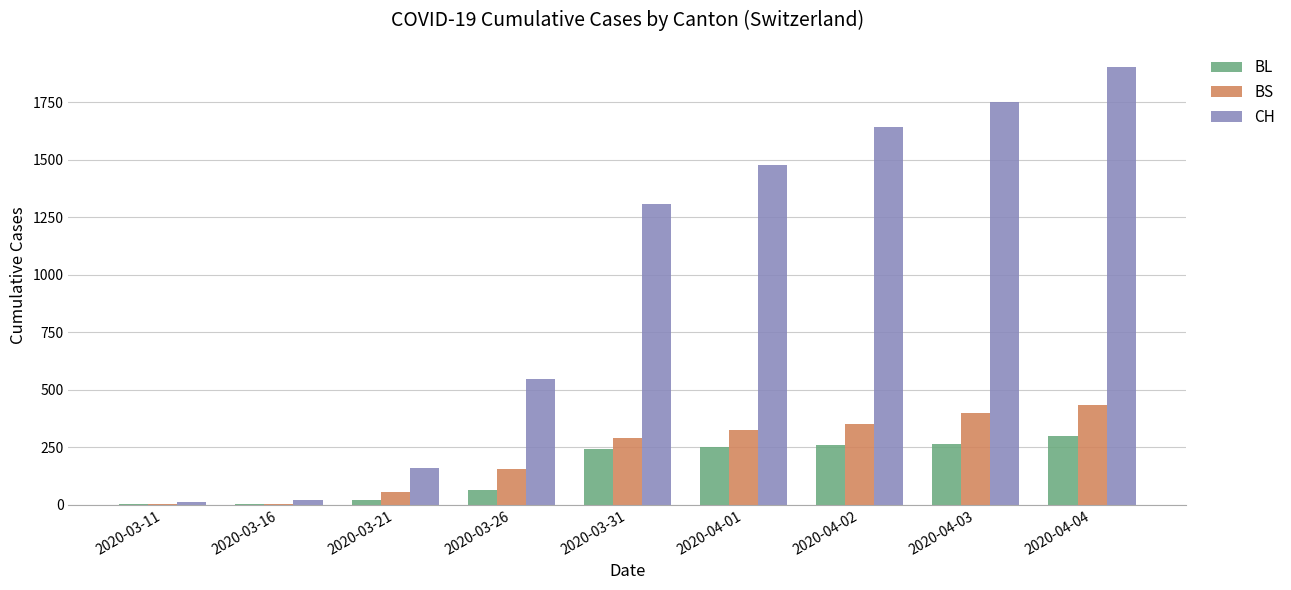

Is it true that BL equals 65 at 2020-03-26?

True